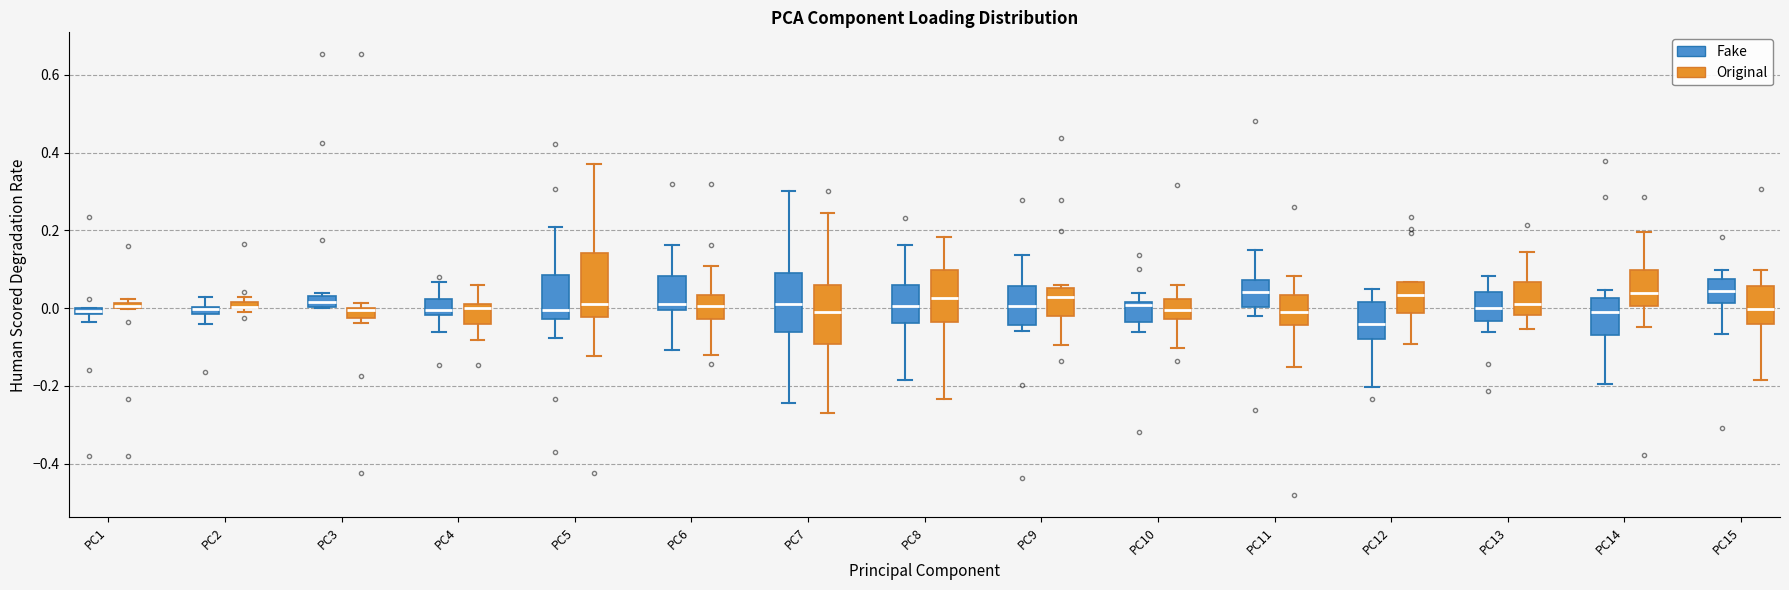

Where does the median line of the box for PC3 (Fake) sit on the y-axis? The values are not printed on the chart, so give them approximately, as read against the axis.

0.02